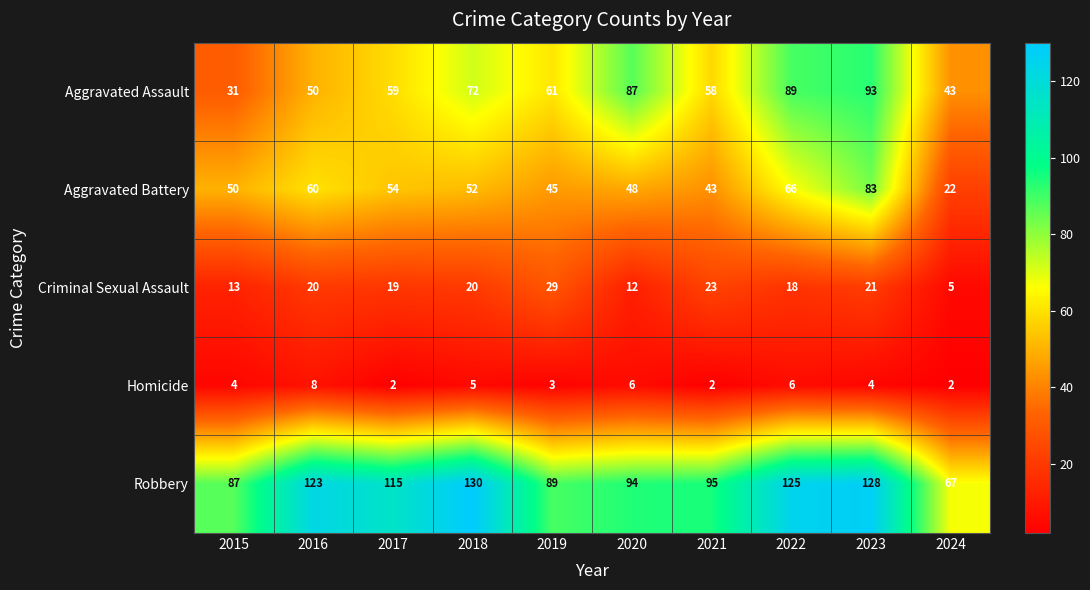

At which category is the sum across all series the highest?

2023